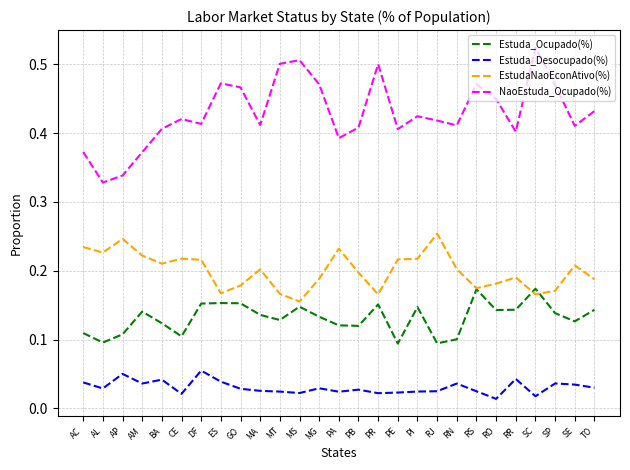

At which label does NaoEstuda_Ocupado(%) reach its peak?

SC